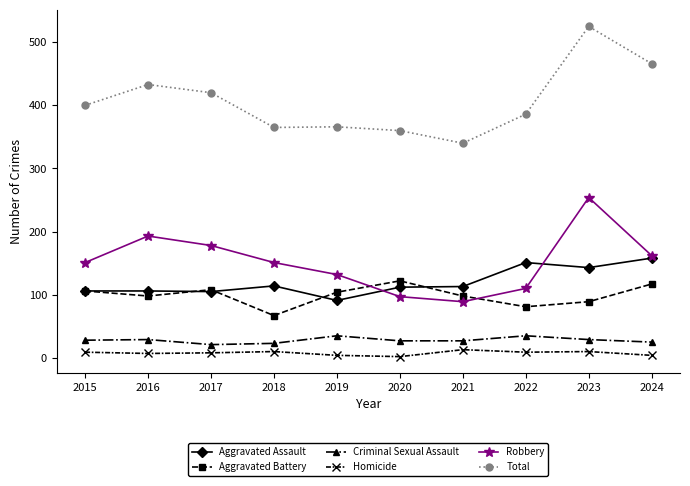

What is the maximum value for Aggravated Assault?

158